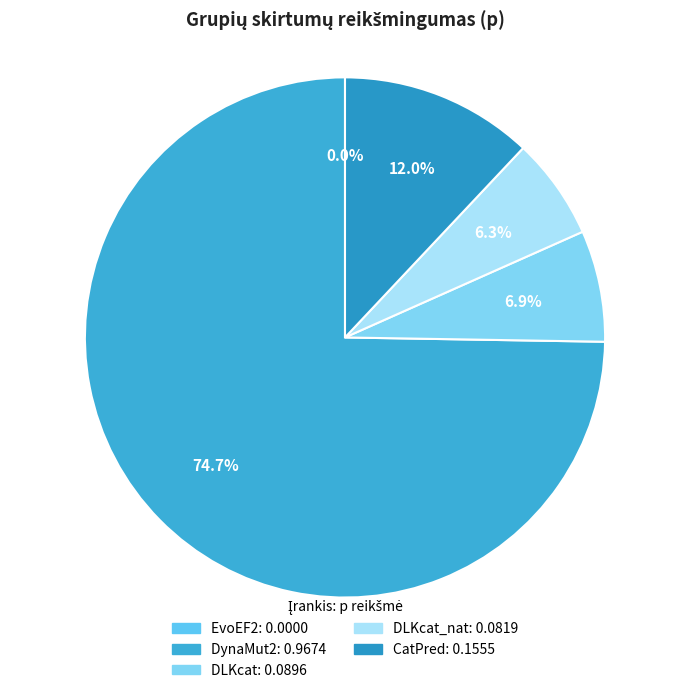

Which slice is the largest?

DynaMut2